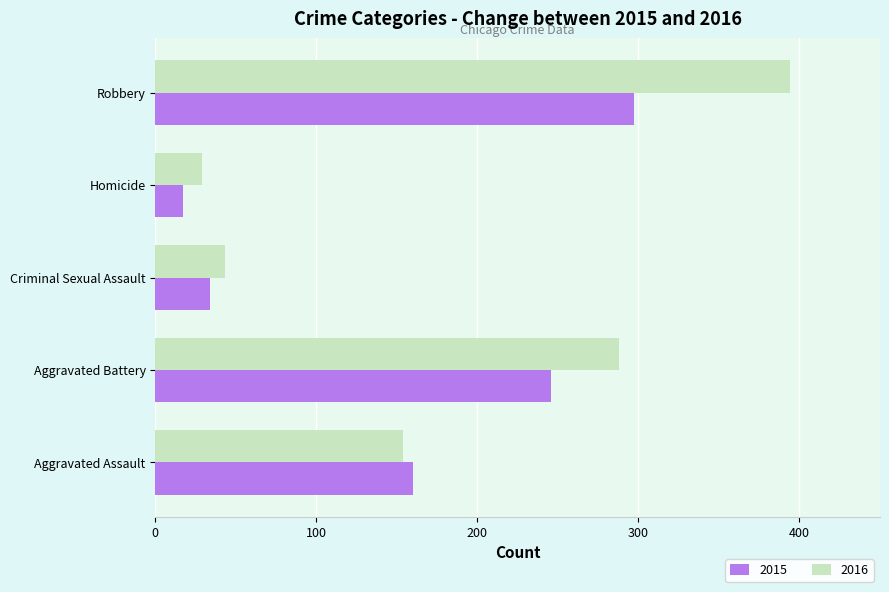

At which label is 2015 closest to 157?

Aggravated Assault